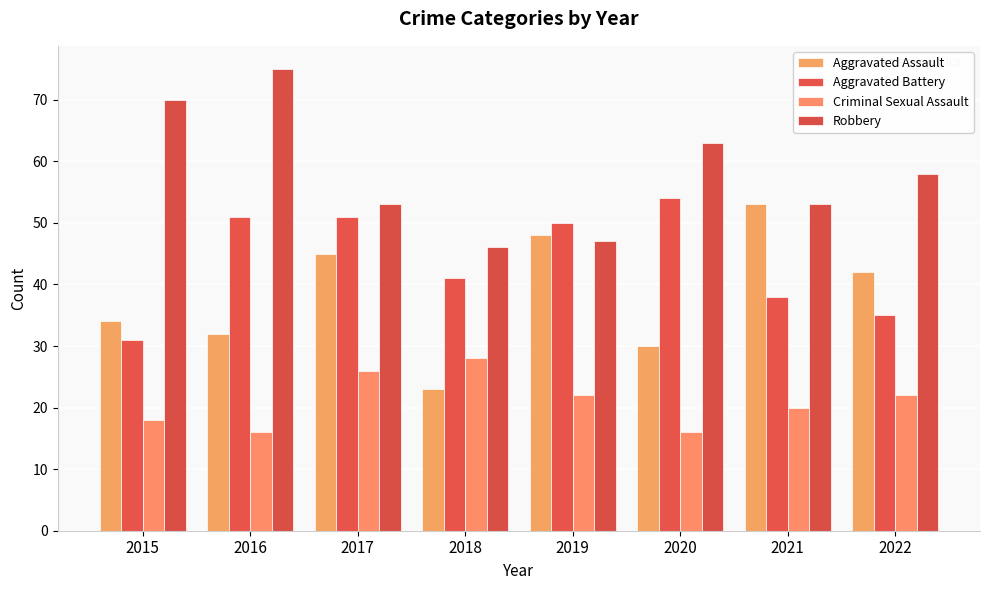

What is the approximate value of Aggravated Assault at 2017, to the nearest 10?

40